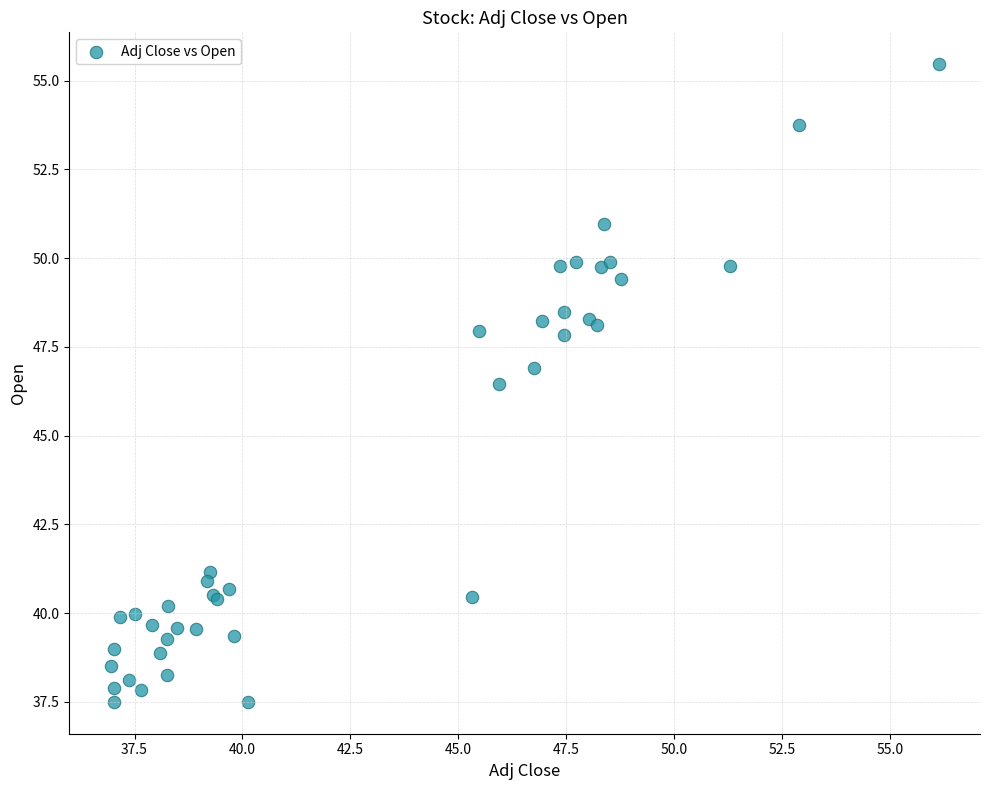

What Y value in the scatter plot is closest to 46?

46.4